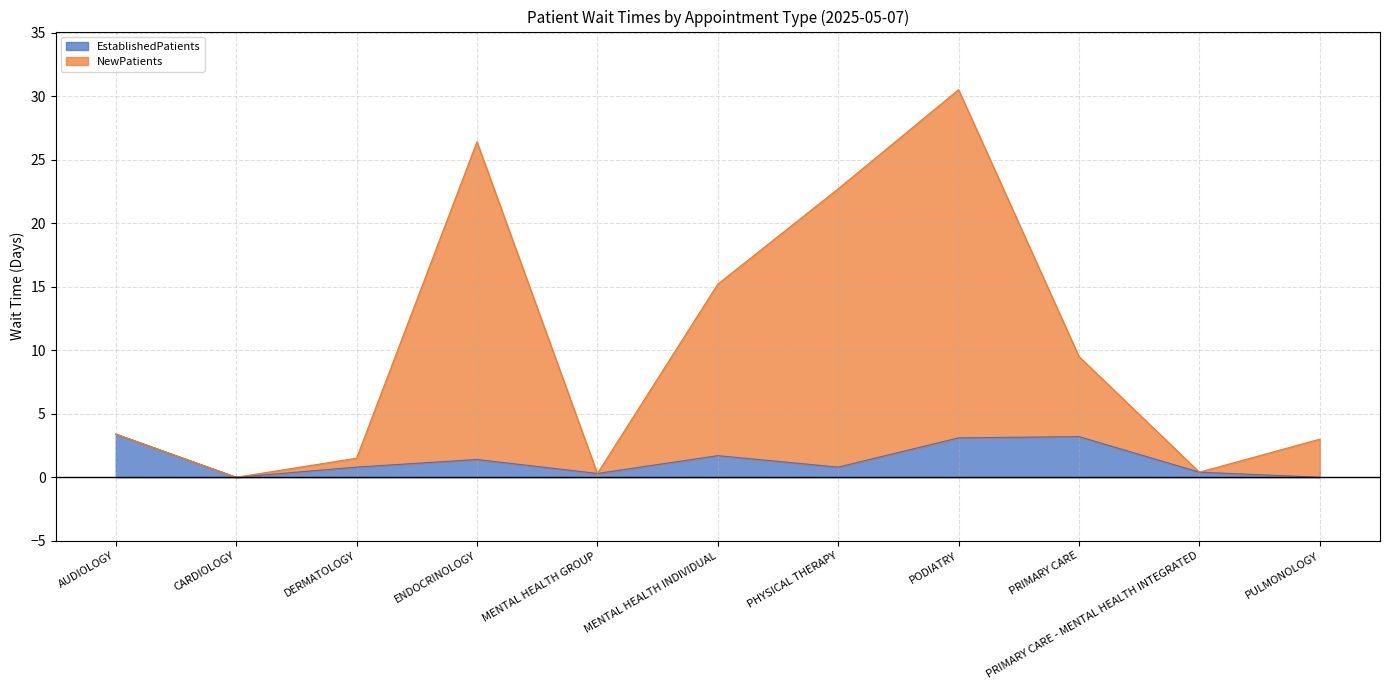

What is the value of the EstablishedPatients point at the 10th from the left?

0.4